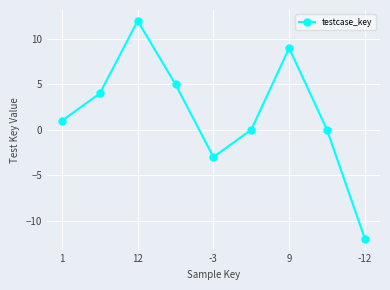

Reading left to right, extract all data points from this chart.

1	4	12	5	-3	0	9	0	-12